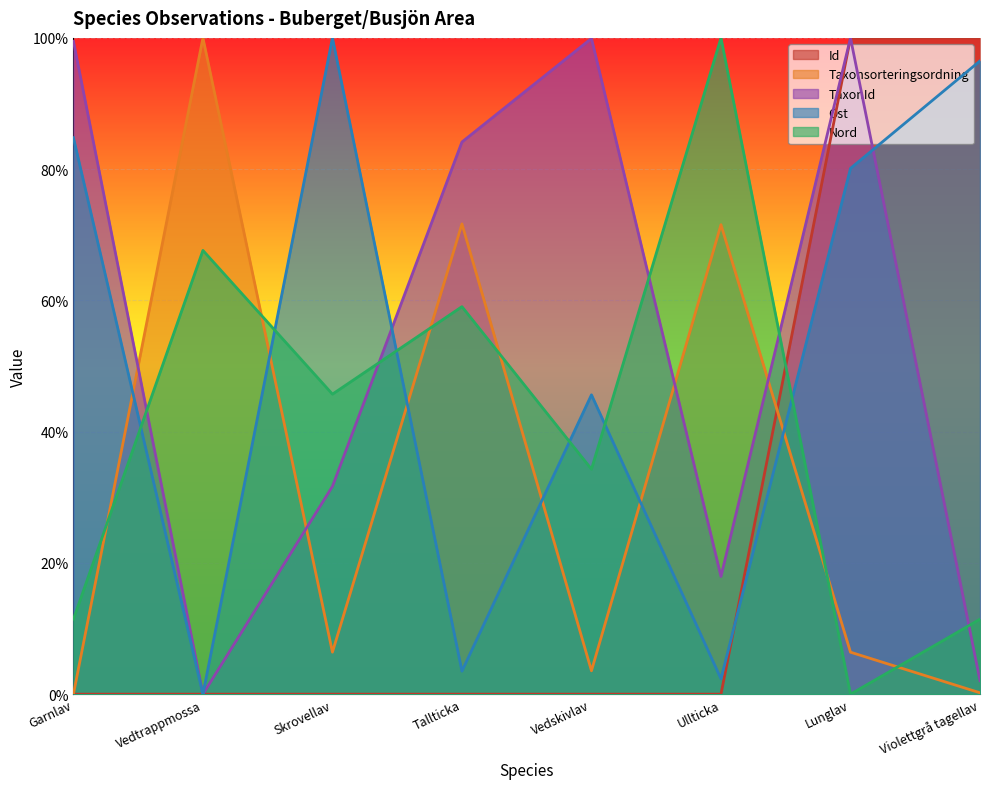

At Skrovellav, list the series in order from largest to smallest.

Ost, Nord, TaxonId, Taxonsorteringsordning, Id